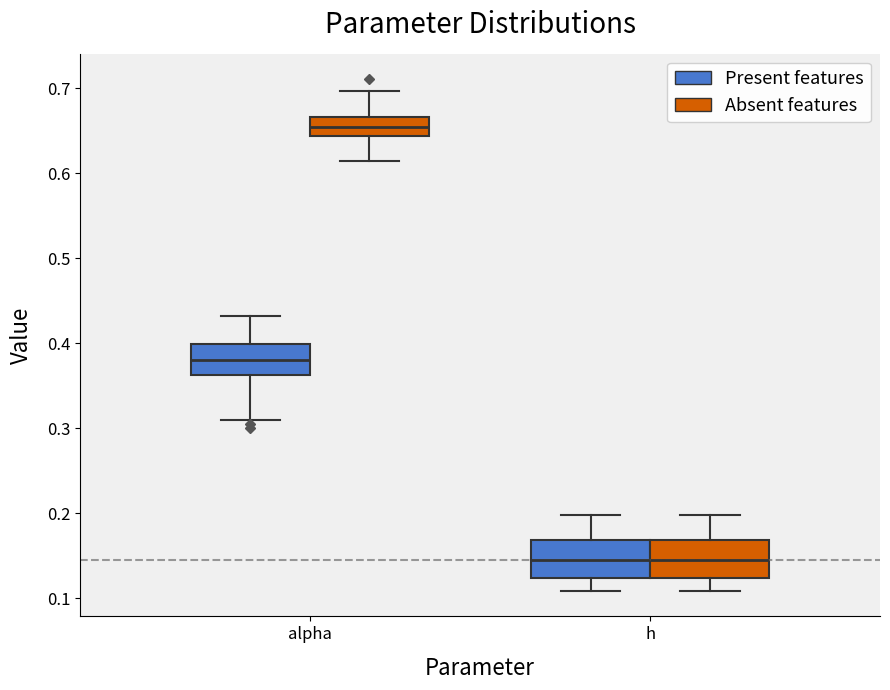

Reading left to right, read every box against the y-axis: the position of its median line, the range the box covers, and the ends of its whiskers. The values are not printed on the chart, so give them approximately, as read against the axis.

alpha (Present features): median 0.38, box 0.36 to 0.40, whiskers 0.31 to 0.43
alpha (Absent features): median 0.65, box 0.64 to 0.67, whiskers 0.61 to 0.70
h (Present features): median 0.15, box 0.12 to 0.17, whiskers 0.11 to 0.20
h (Absent features): median 0.15, box 0.12 to 0.17, whiskers 0.11 to 0.20